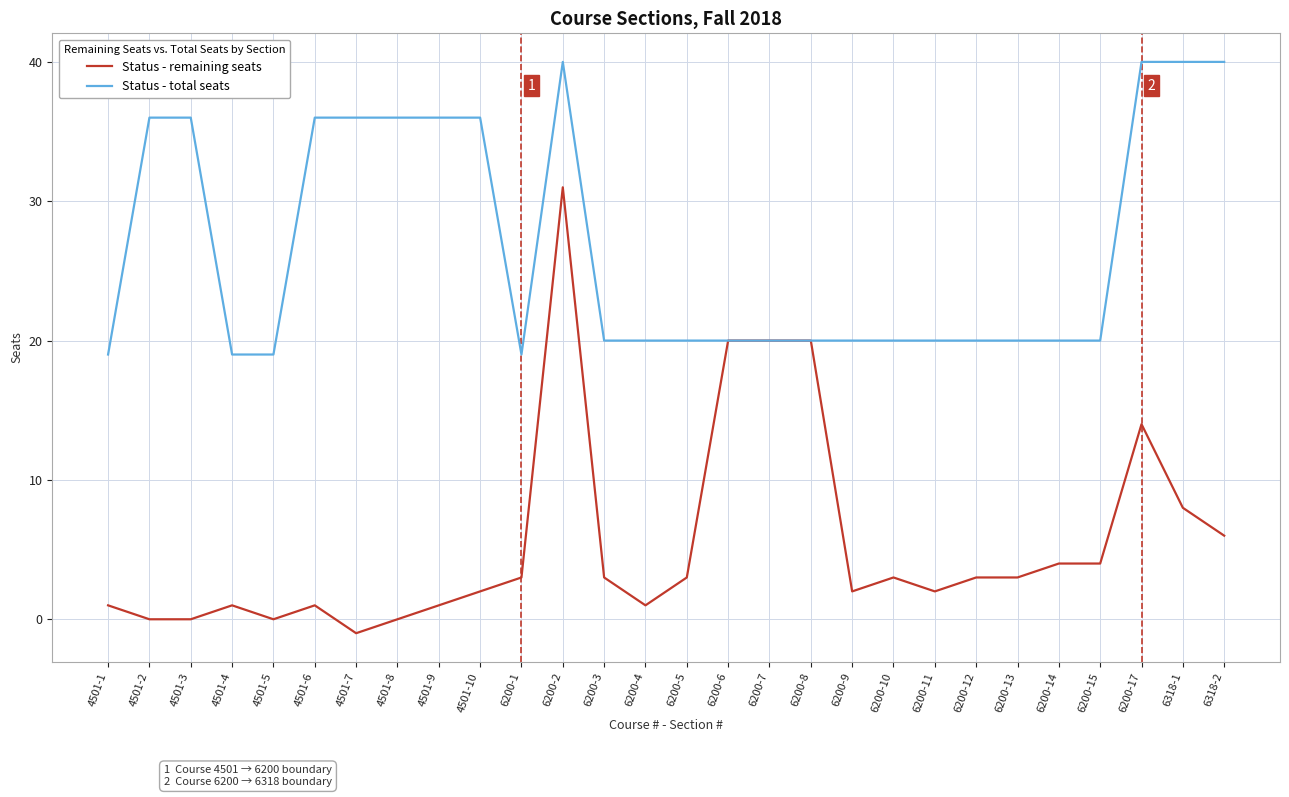

Rank the series at 6200-3 from highest to lowest value.

Status - total seats, Status - remaining seats